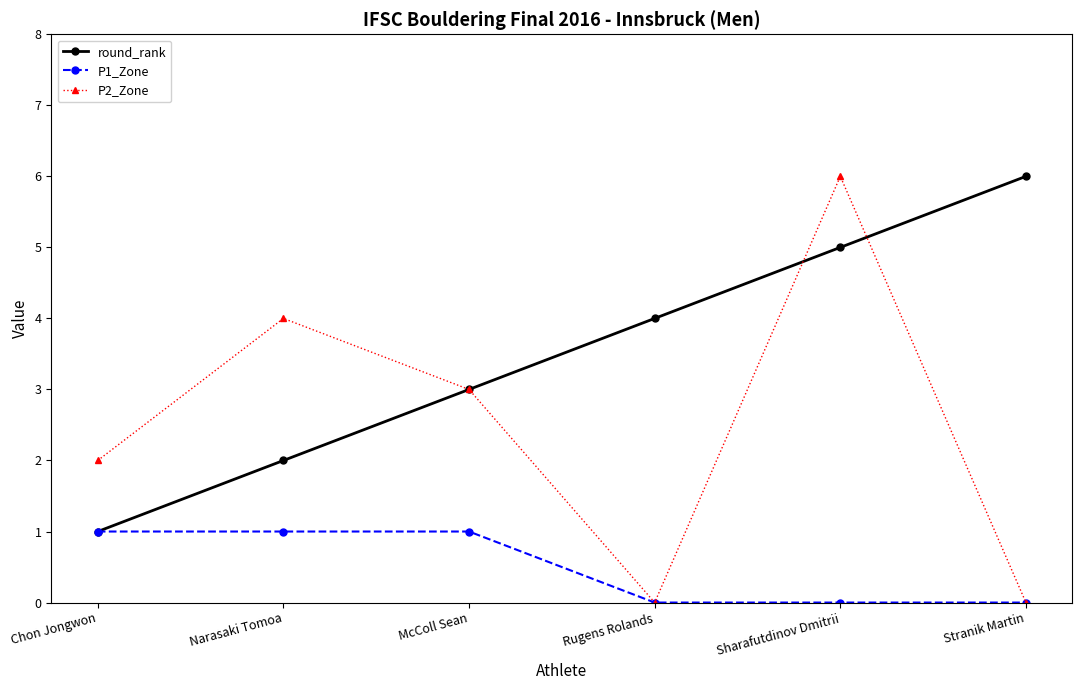

How many data points does each series have?

6